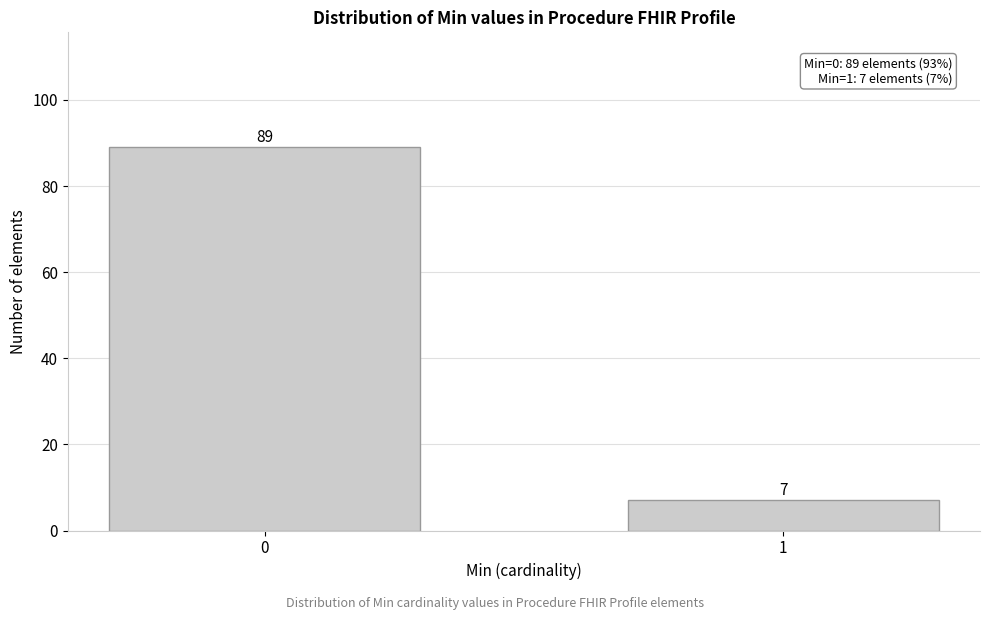

Reading right to left, what are all the values shown in this chart?

1=7	0=89